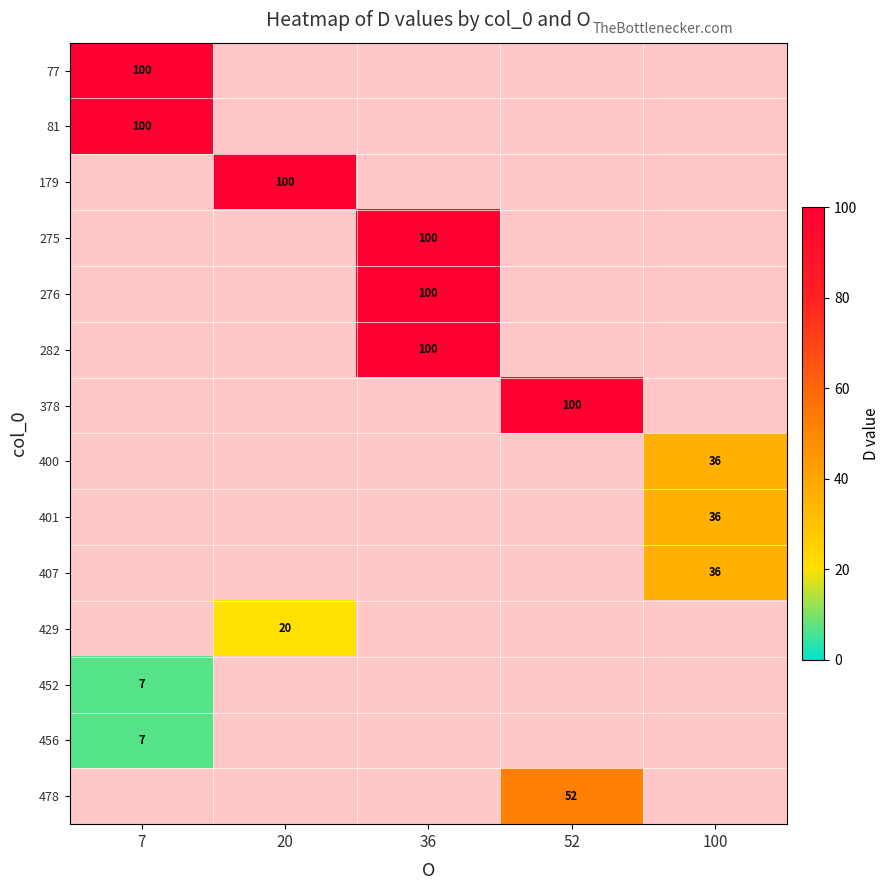

Which has a higher value, 52 or 20?

20